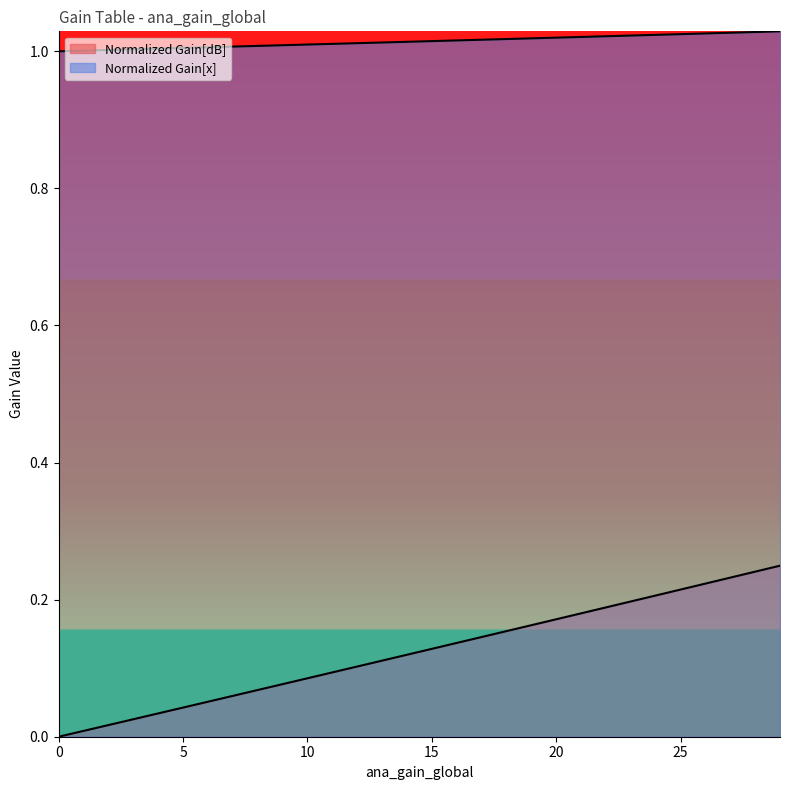

The Normalized Gain[x] series shows 0.5 at 9. True or false?

False